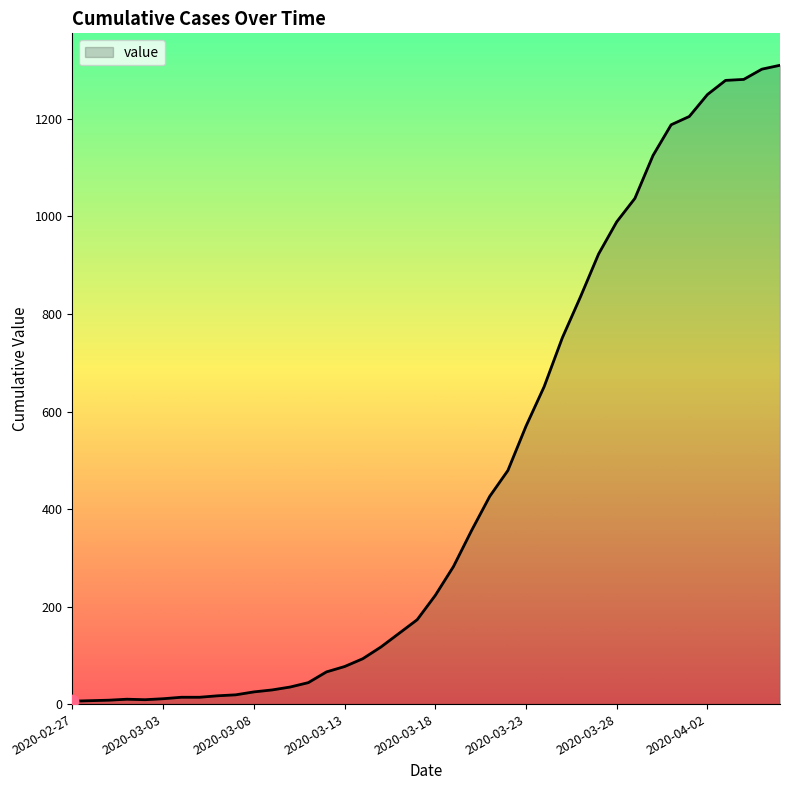

What is the difference between the maximum and minimum values?

1304